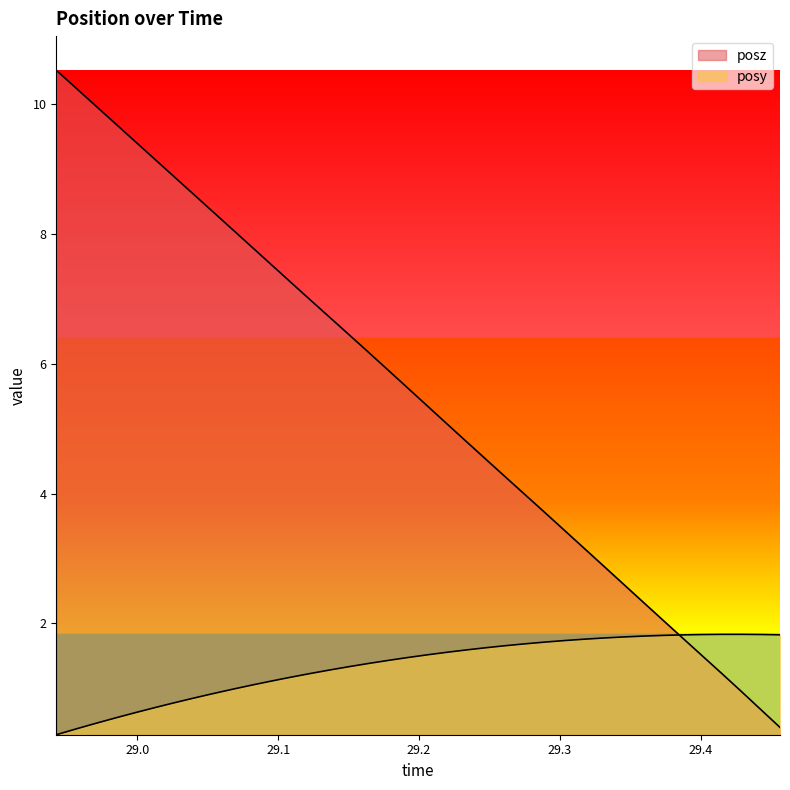

Which series has the widest spread of values?

posz